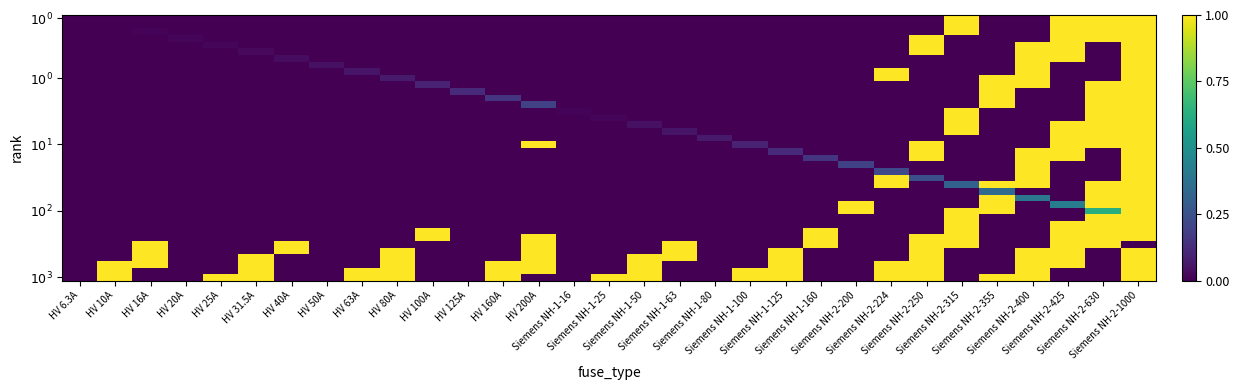

How many data points does each series have?

31